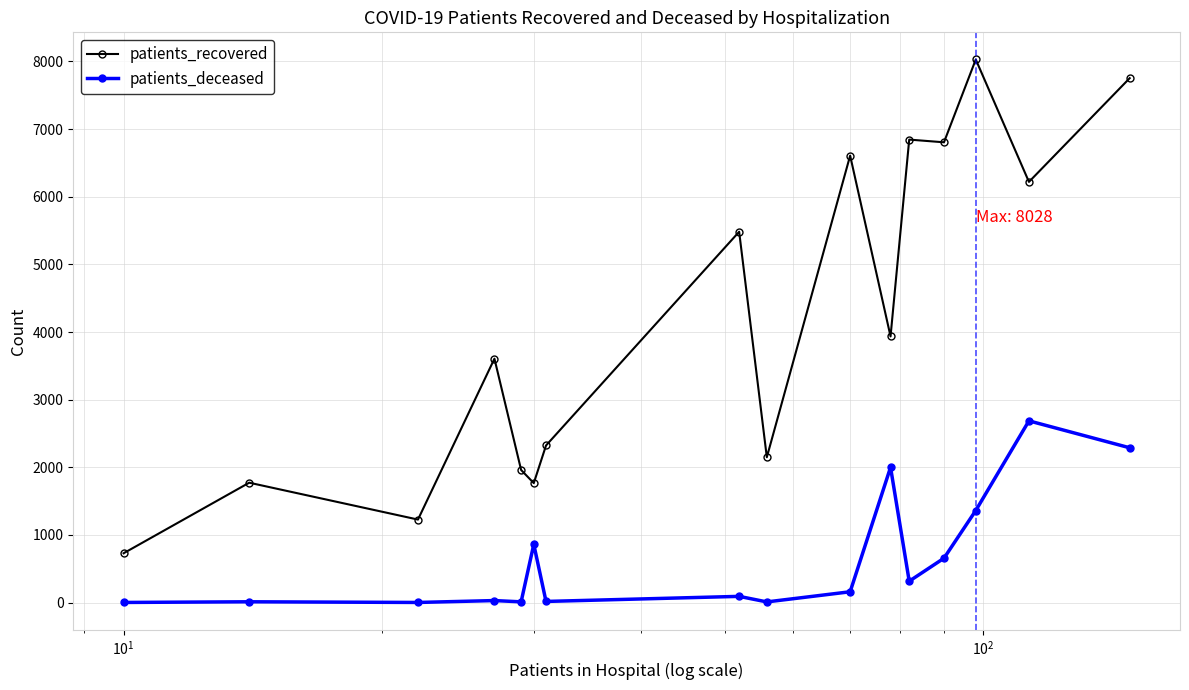

Does the chart display data point markers on the line(s)?

Yes